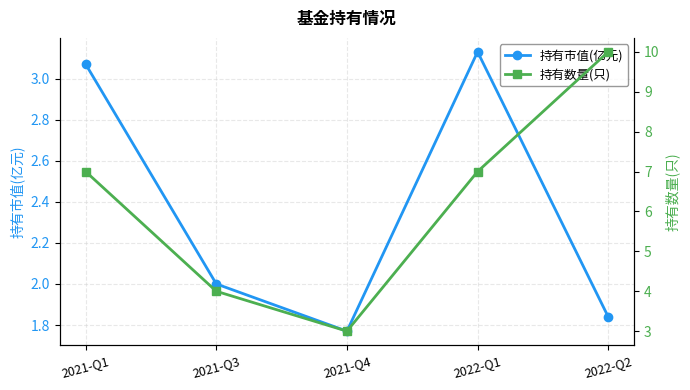

What is the spread (max minus min) of values at 2022-Q1?

3.9